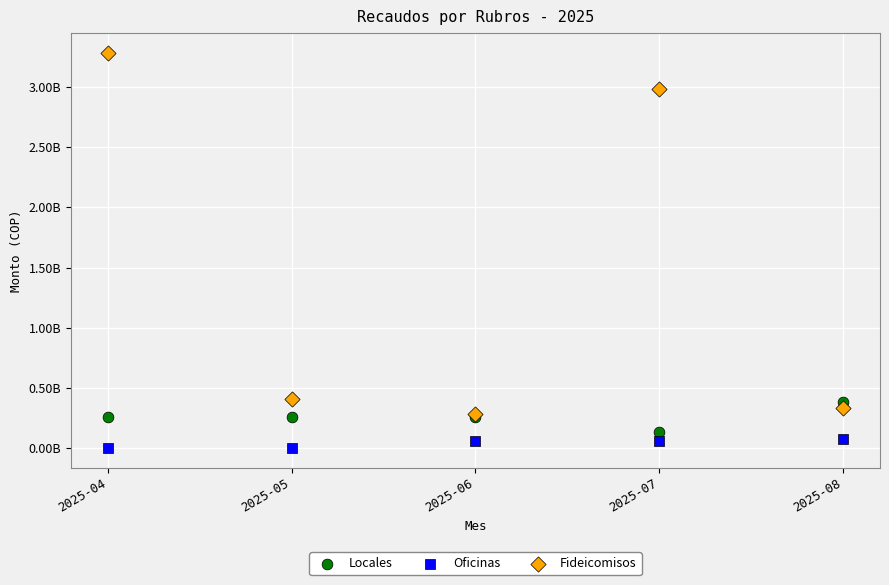

Which series contains the lowest Y value?

Oficinas